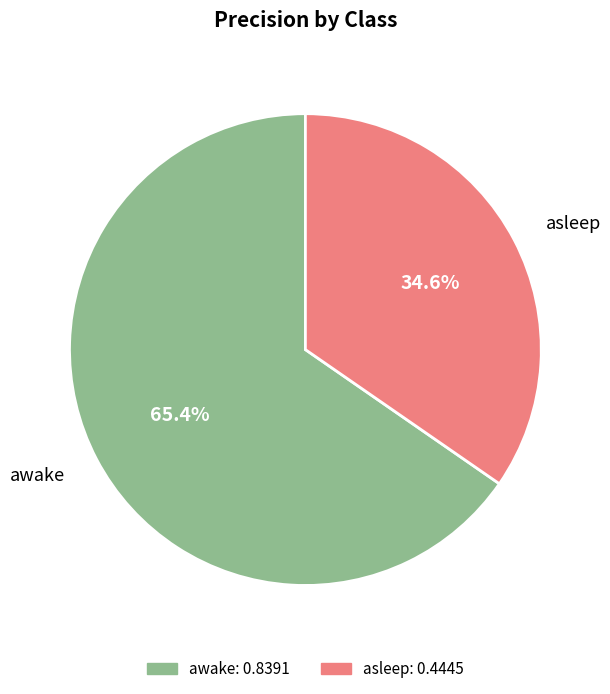

What is the total percentage of awake and asleep?

100.0%